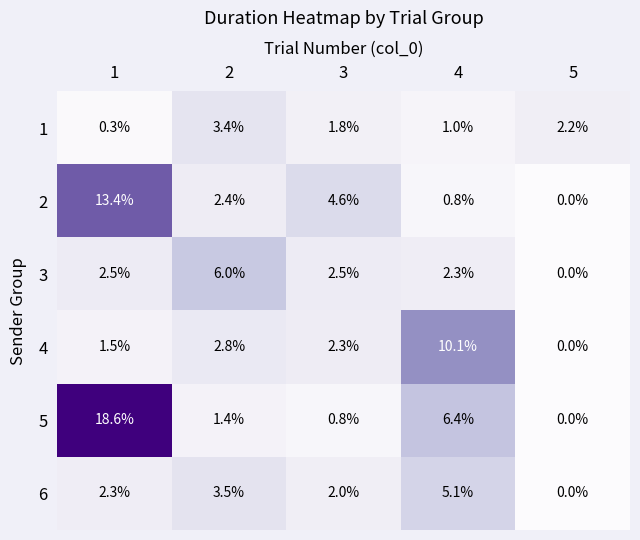

The 1 series shows 3.4 at 2. True or false?

True